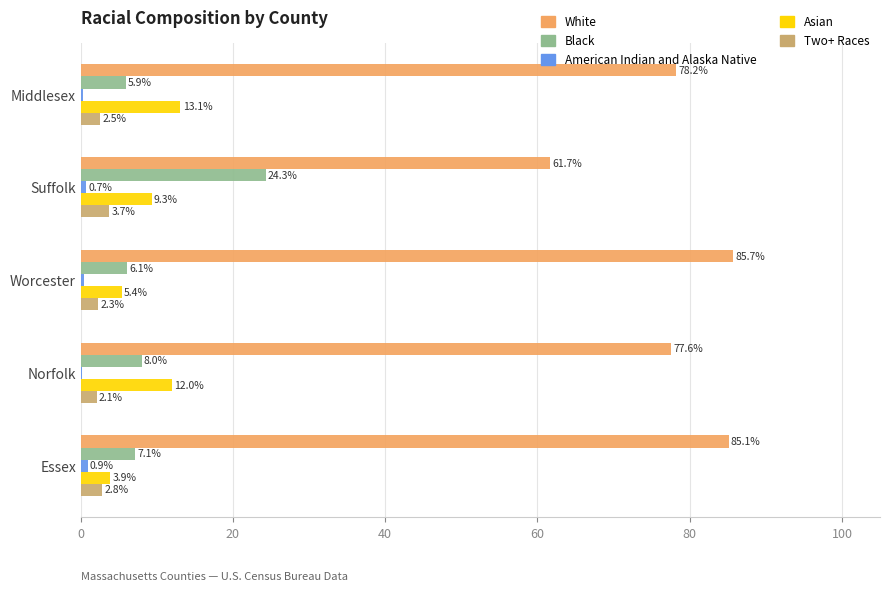

How many bars are there in total?

25